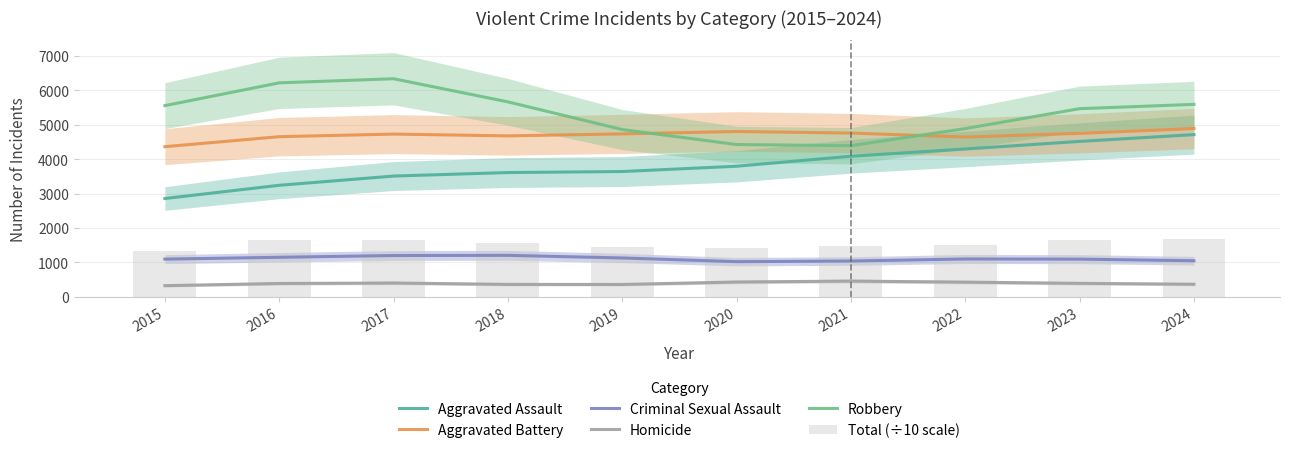

What is the approximate value of Homicide at 2020?

427.7